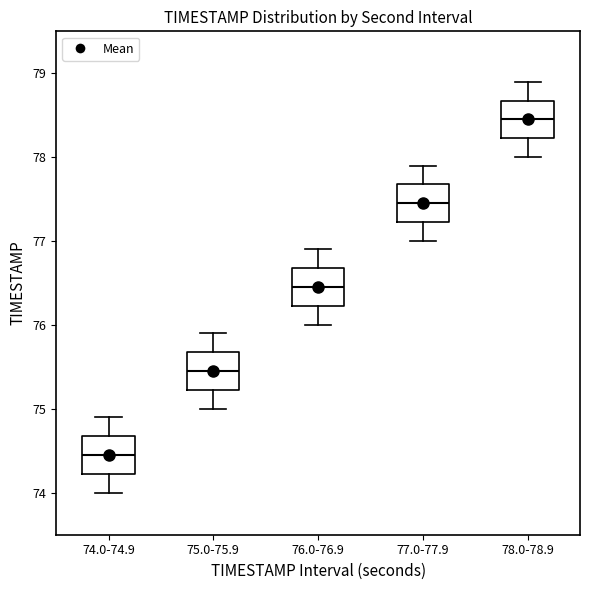

Reading left to right, read every box against the y-axis: the position of its median line, the range the box covers, and the ends of its whiskers. The values are not printed on the chart, so give them approximately, as read against the axis.

74.0-74.9: median 74.5, box 74.2 to 74.7, whiskers 74.0 to 74.9
75.0-75.9: median 75.5, box 75.2 to 75.7, whiskers 75.0 to 75.9
76.0-76.9: median 76.5, box 76.2 to 76.7, whiskers 76.0 to 76.9
77.0-77.9: median 77.5, box 77.2 to 77.7, whiskers 77.0 to 77.9
78.0-78.9: median 78.5, box 78.2 to 78.7, whiskers 78.0 to 78.9